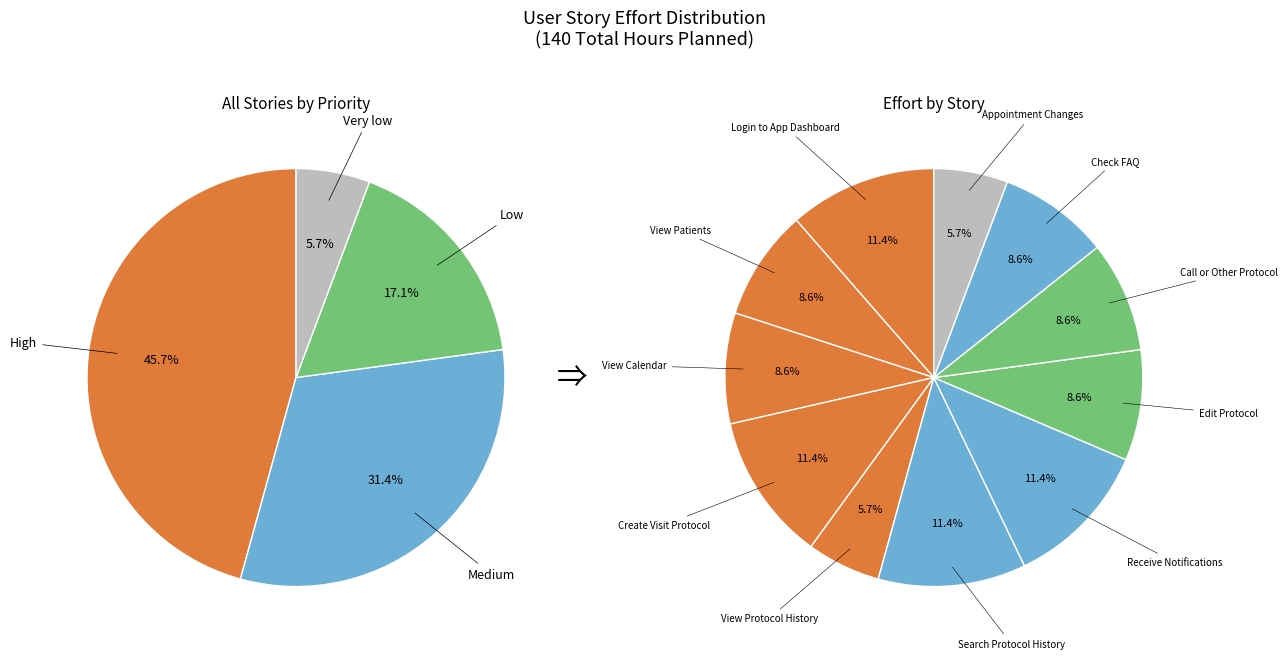

Is the sum of Edit Protocol and Appointment Changes greater than half?

No